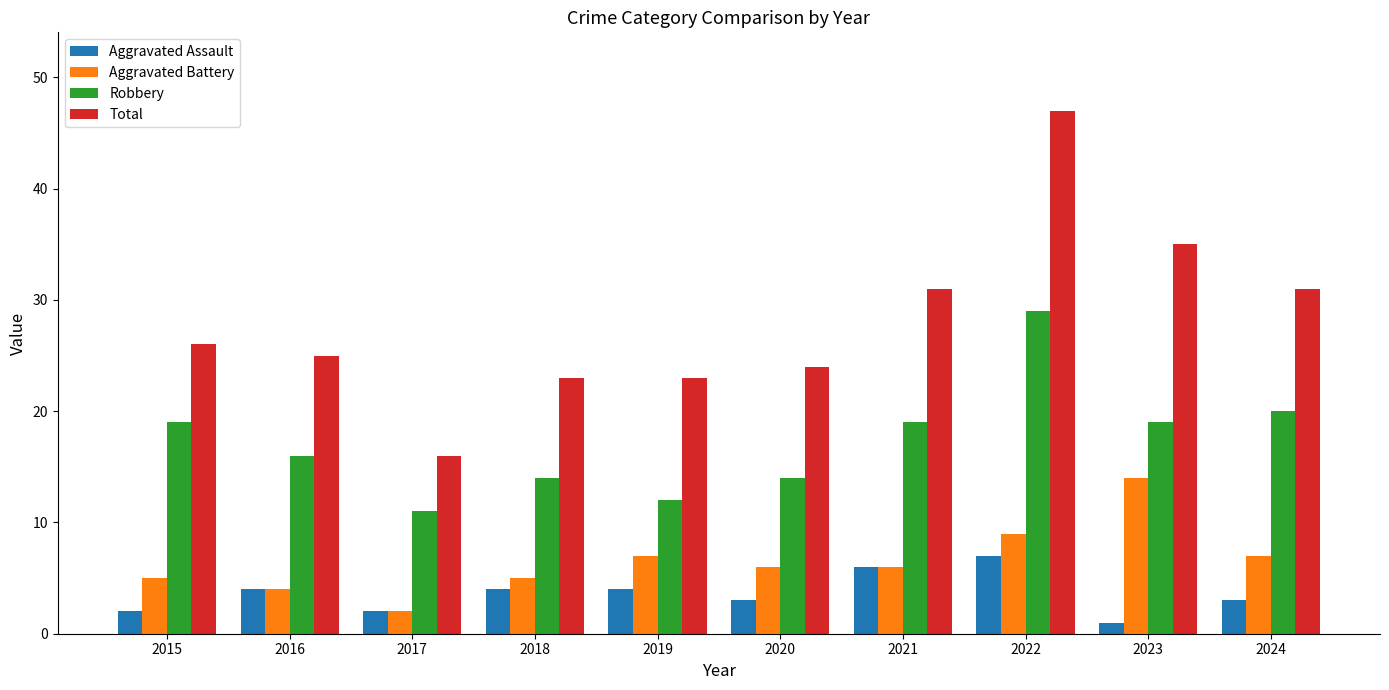

Reading right to left, transcribe all the data shown in this chart.

Aggravated Assault: 3	1	7	6	3	4	4	2	4	2
Aggravated Battery: 7	14	9	6	6	7	5	2	4	5
Robbery: 20	19	29	19	14	12	14	11	16	19
Total: 31	35	47	31	24	23	23	16	25	26